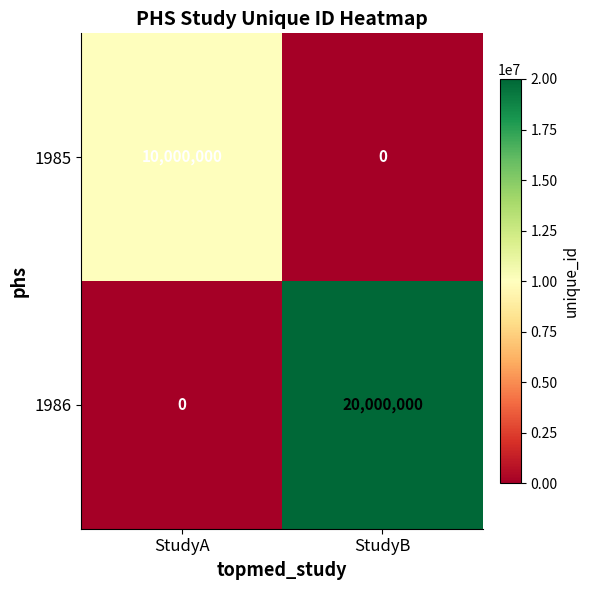

Read the 1985 value at StudyA.

10000000